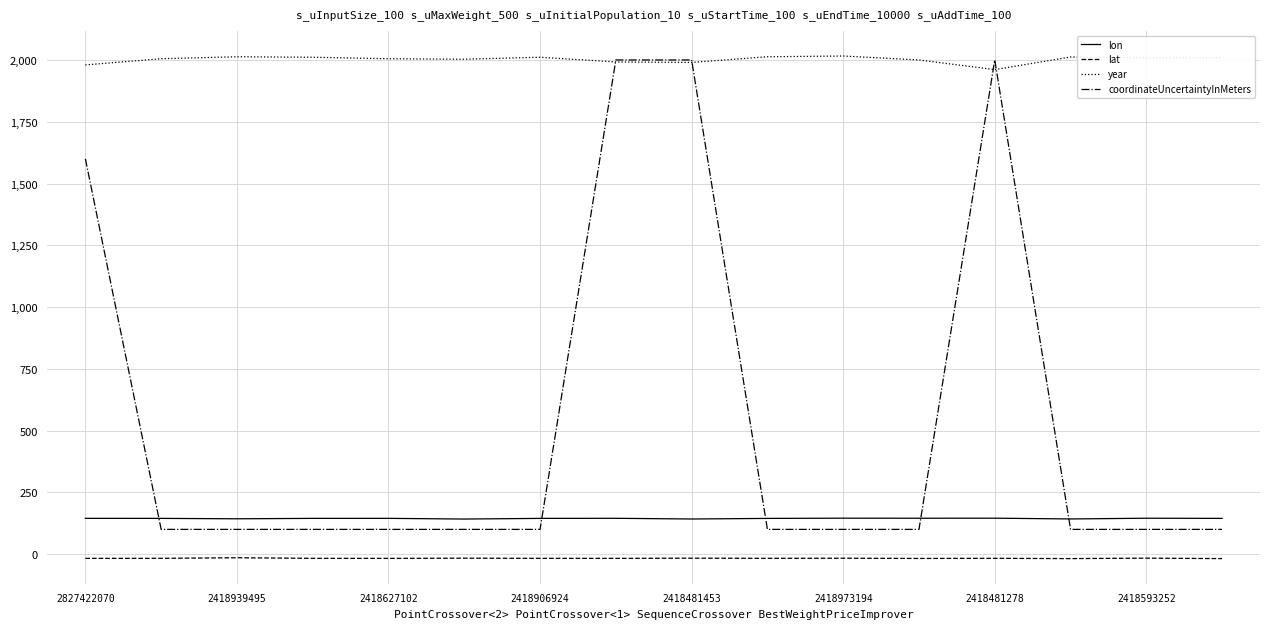

Which series has the largest total across all categories?

year